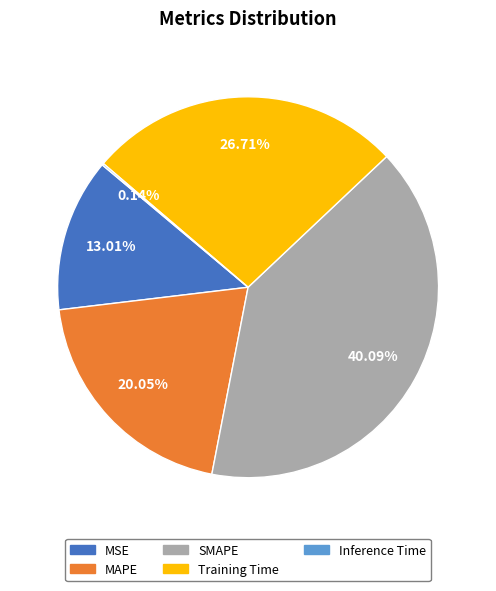

Do SMAPE and MSE together represent more than half of the pie?

Yes